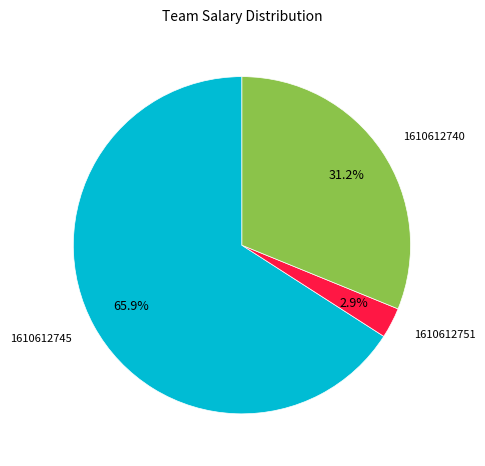

The 1610612740 slice represents 31% of the pie. True or false?

True